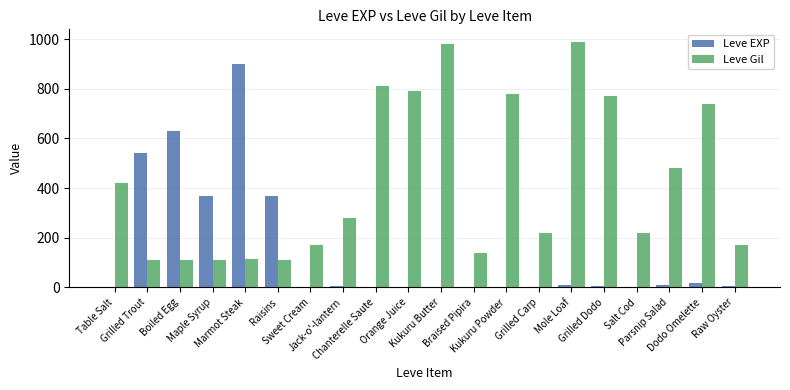

What are all the series names shown in the legend?

Leve EXP, Leve Gil